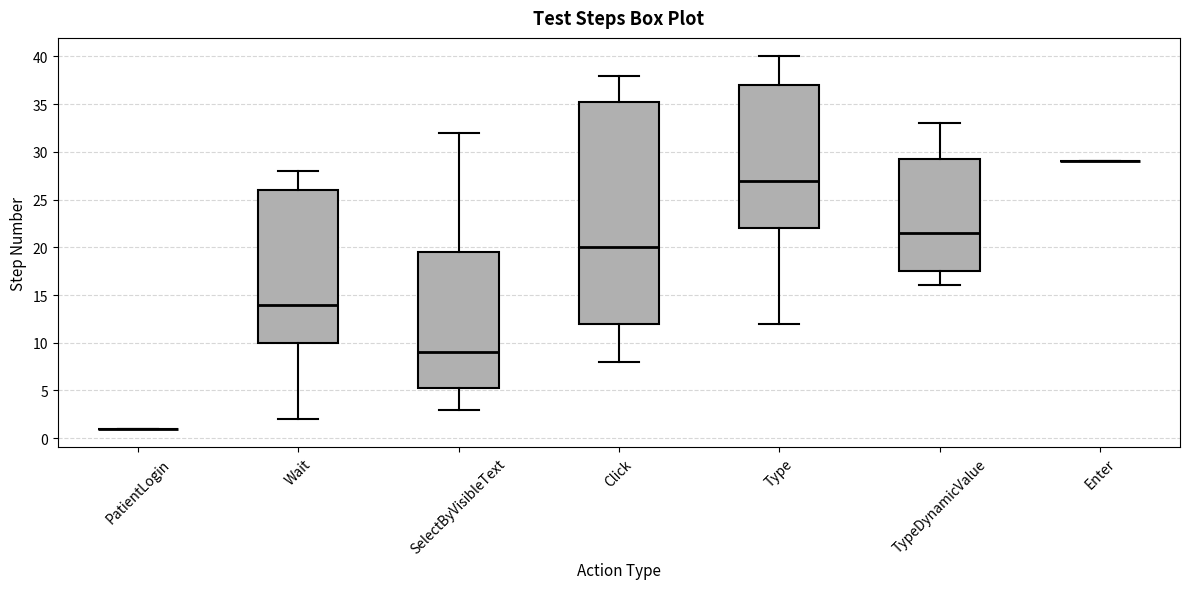

Where does the upper whisker of the box for Wait end on the y-axis? The values are not printed on the chart, so give them approximately, as read against the axis.

28.0